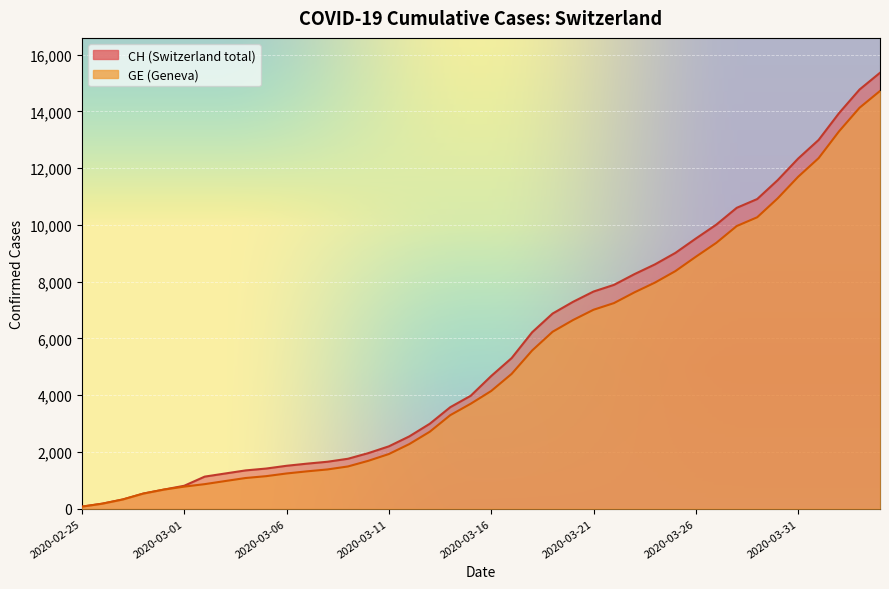

True or false: CH has a value of 193 at 2020-02-27.

False